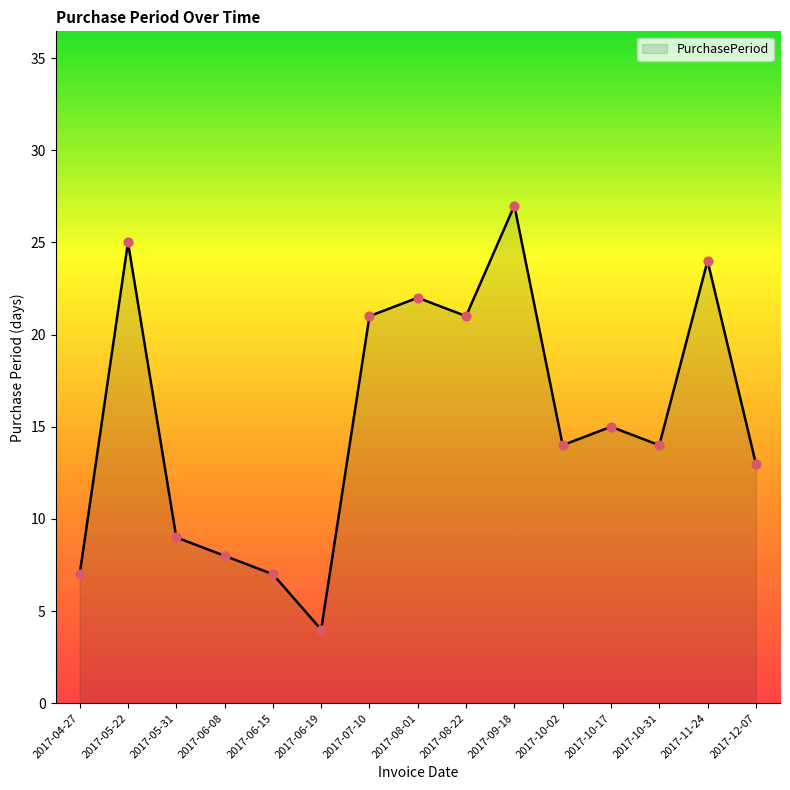

Approximately how many times larger is the value at 2017-10-31 compared to 2017-10-02?

1.0